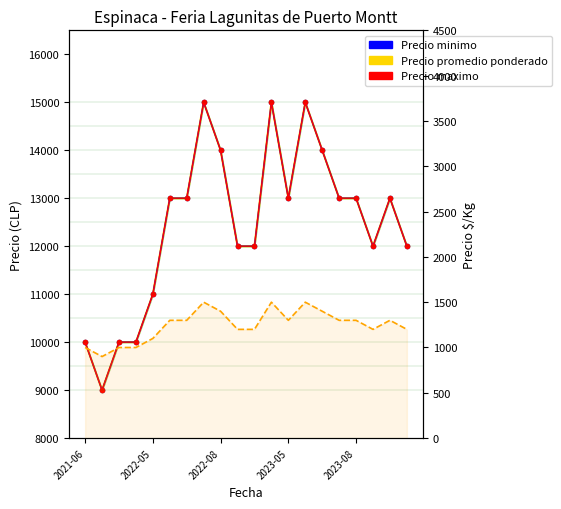

In Precio $/Kg, how many points are lower than both neighbors (excluding endpoints)?

3